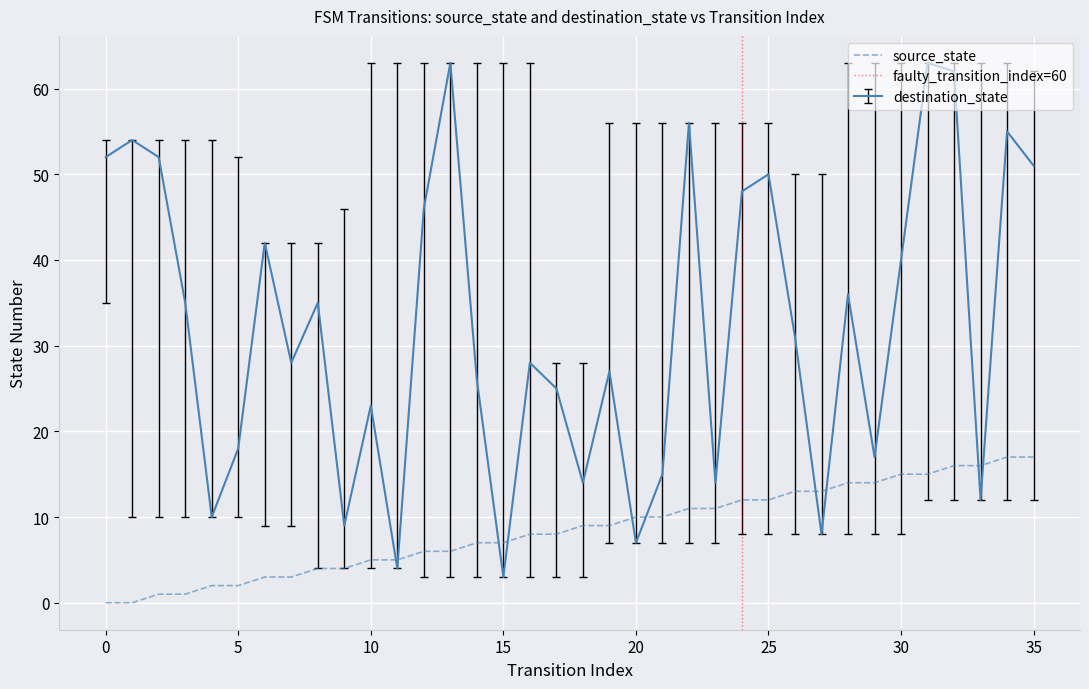

Which label corresponds to the largest value in the chart?

13